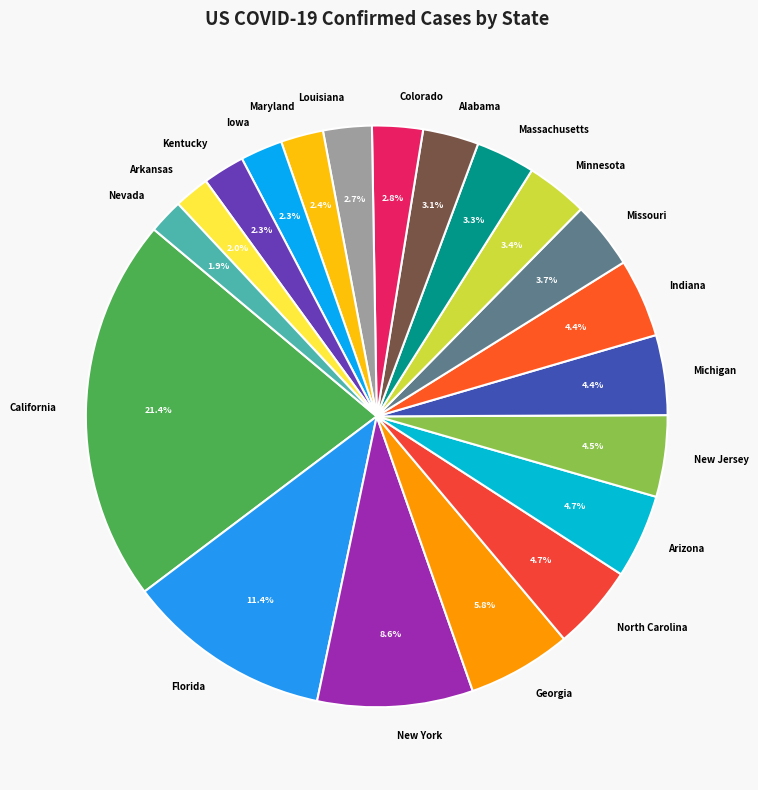

Combined, what portion of the pie is New Jersey and Maryland?

6.9%